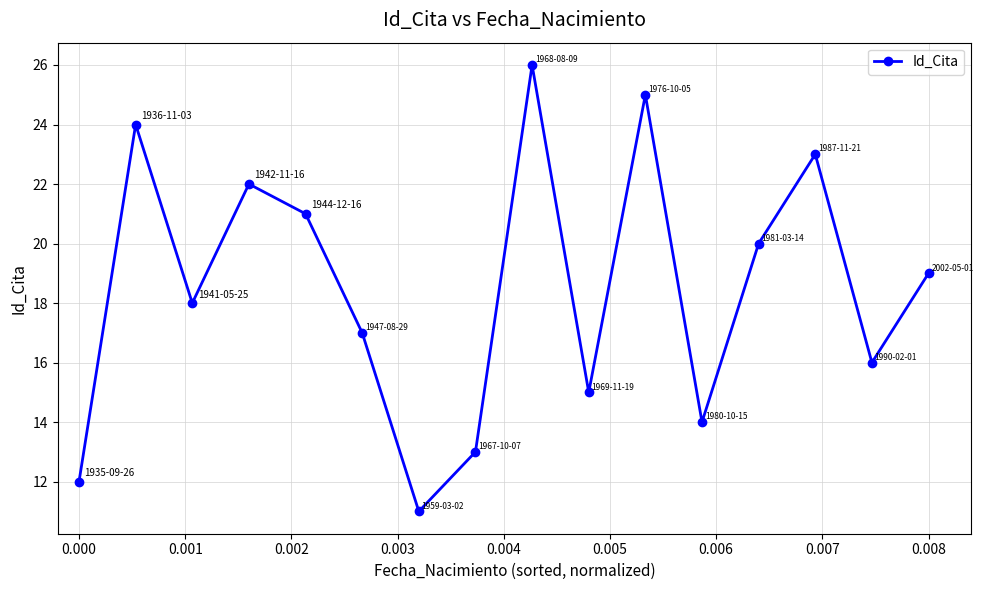

How many data points does each series have?

16